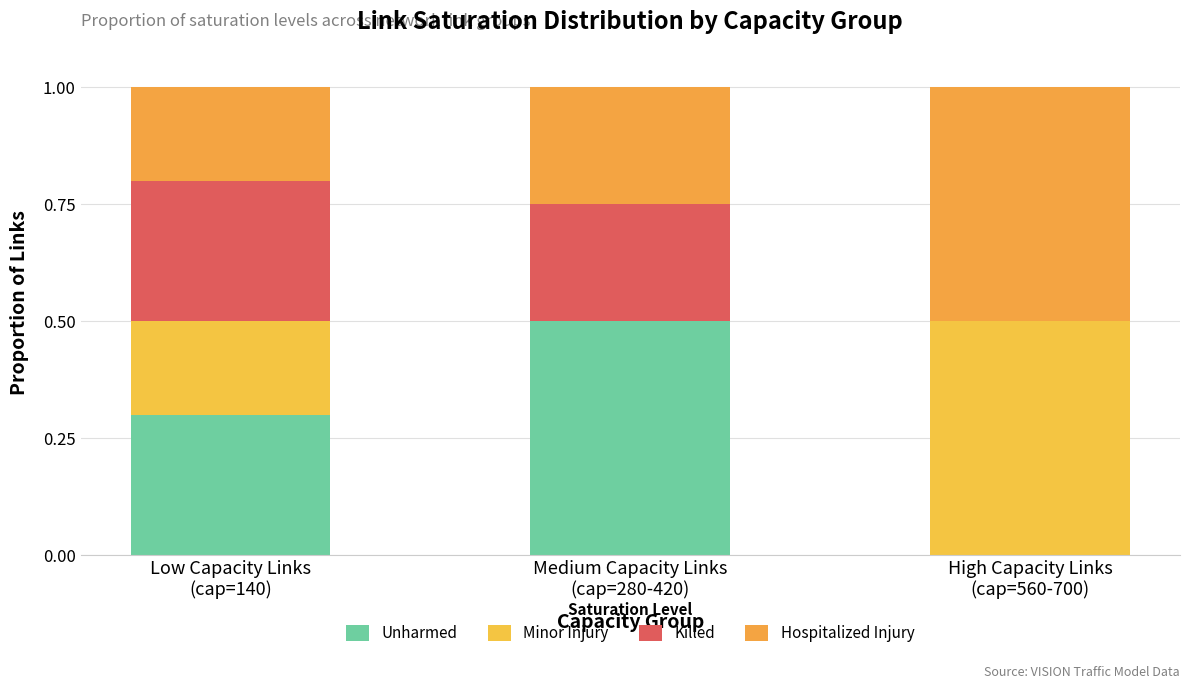

How many positive values does the Unharmed series have?

2